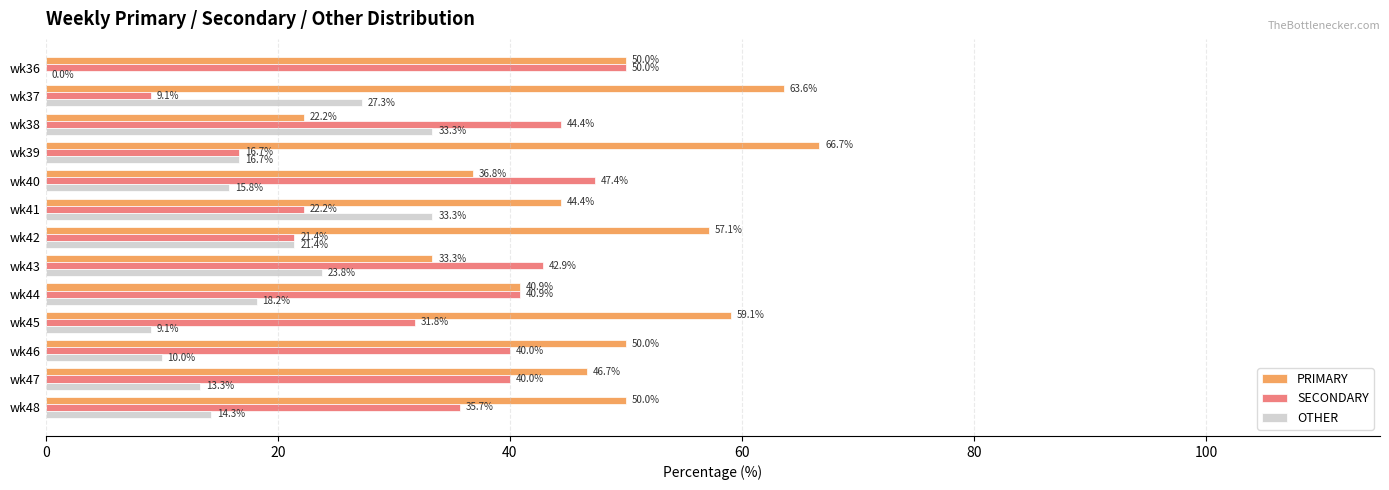

Is it true that SECONDARY equals 9.1 at wk37?

True